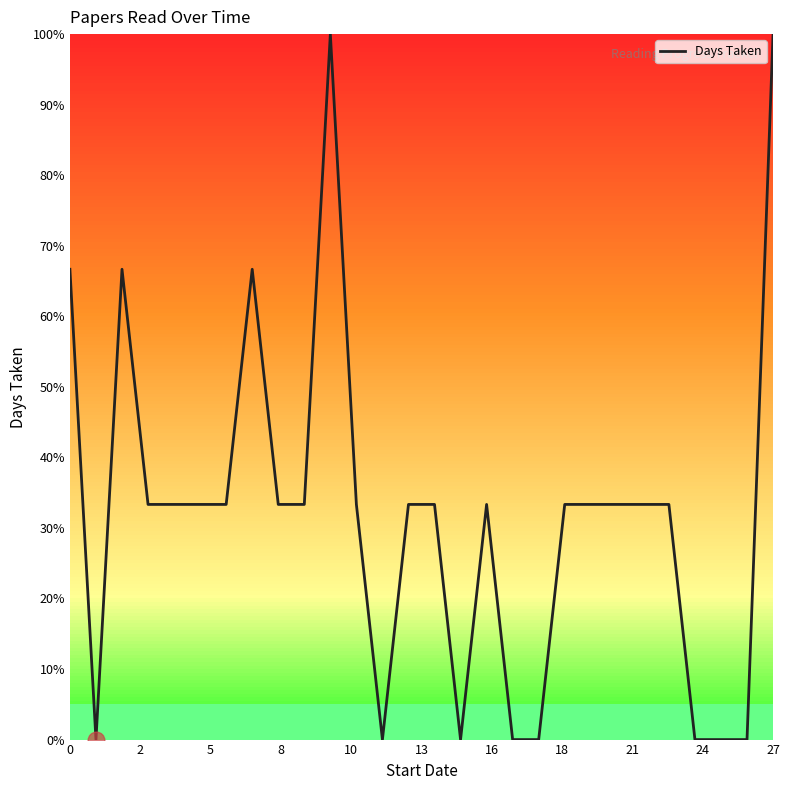

What is the difference between the maximum and minimum values?

100.0